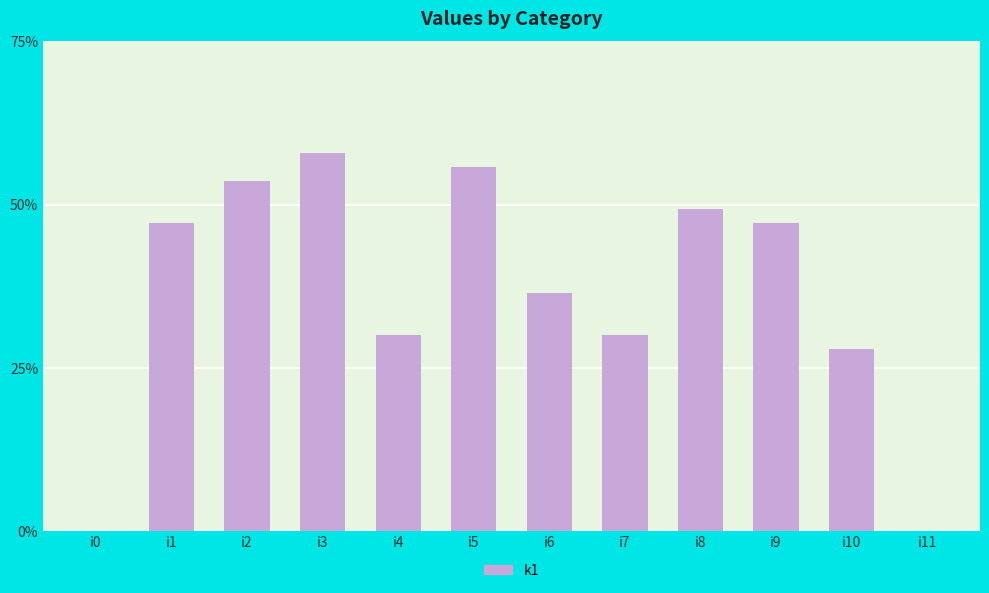

How many categories are shown in the chart?

12